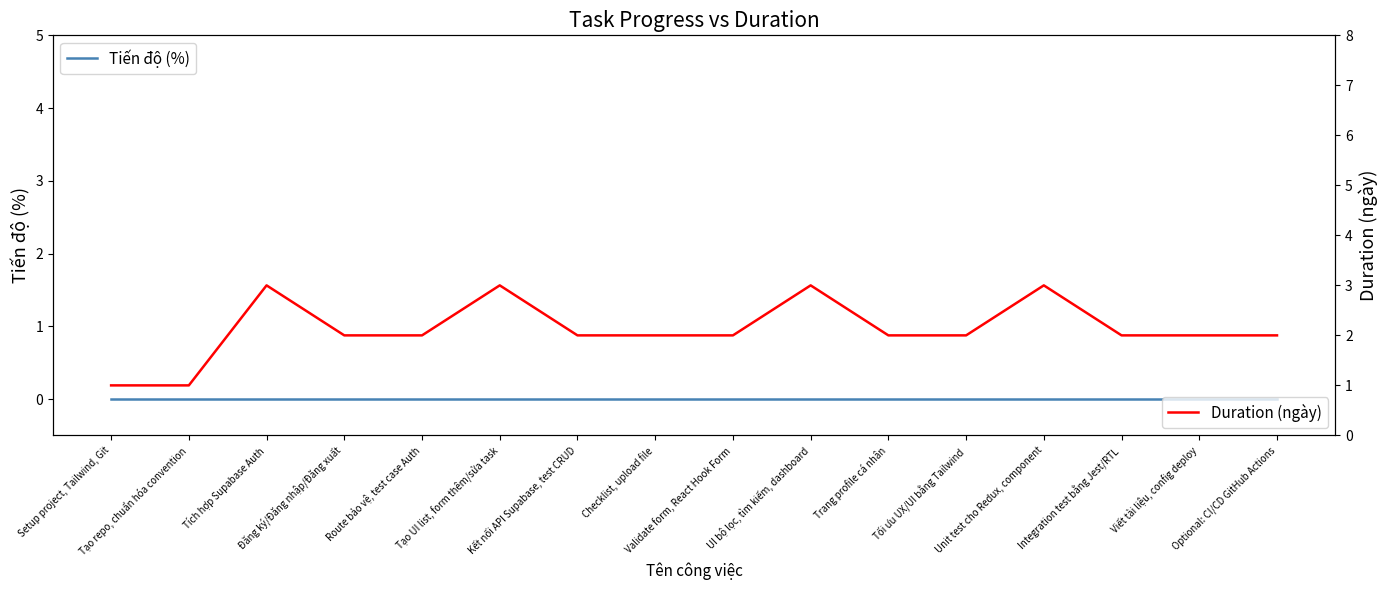

At which category is the sum across all series the highest?

Tích hợp Supabase Auth